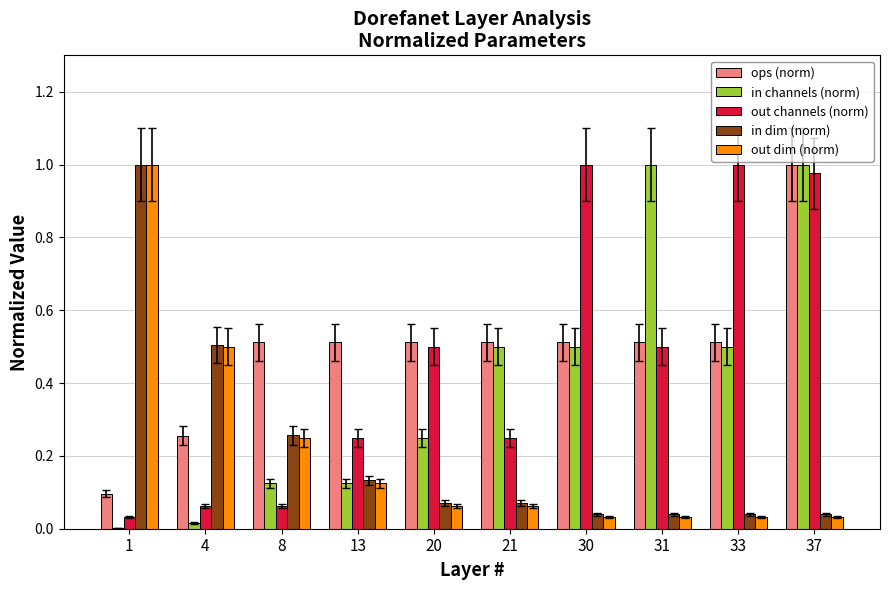

How many groups of bars are there?

10